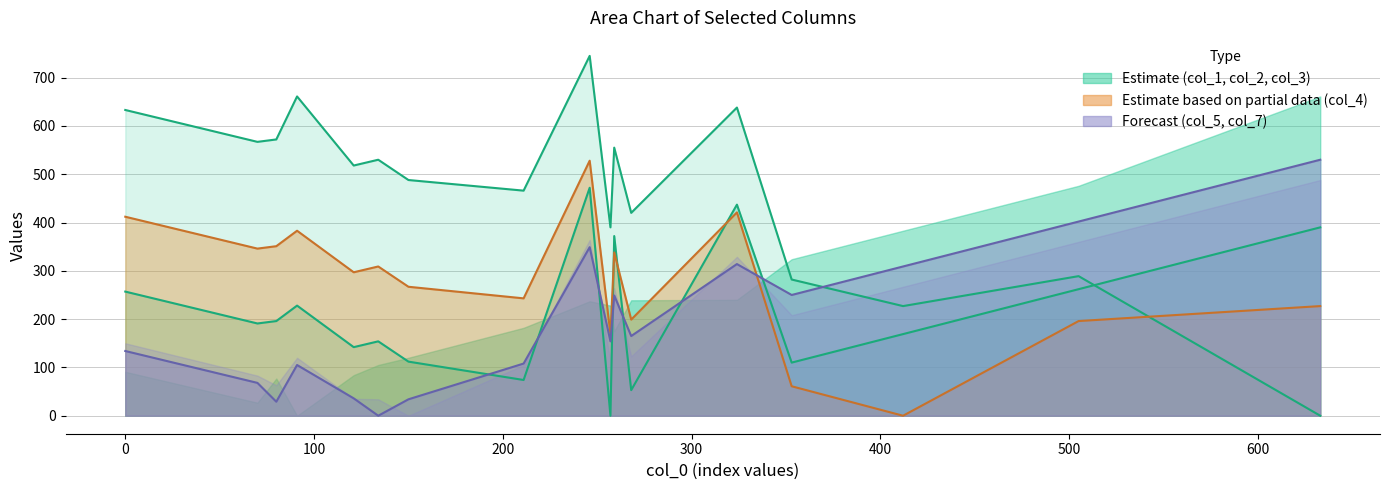

At which label is col_2 closest to 236?

91